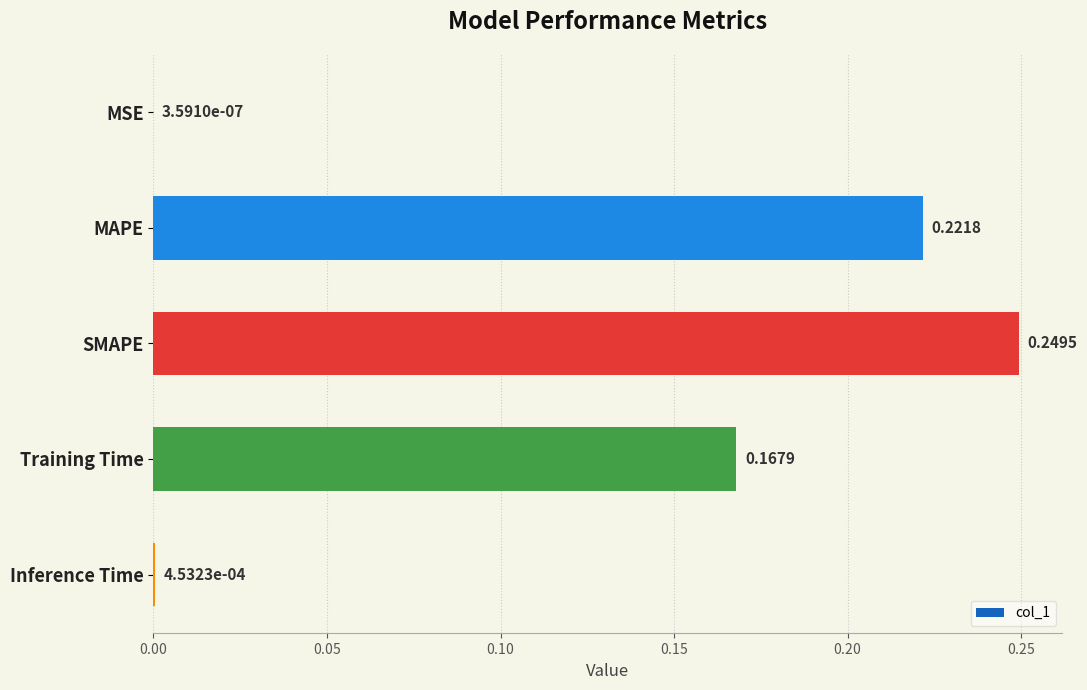

At which category does the chart reach its peak across all series?

SMAPE